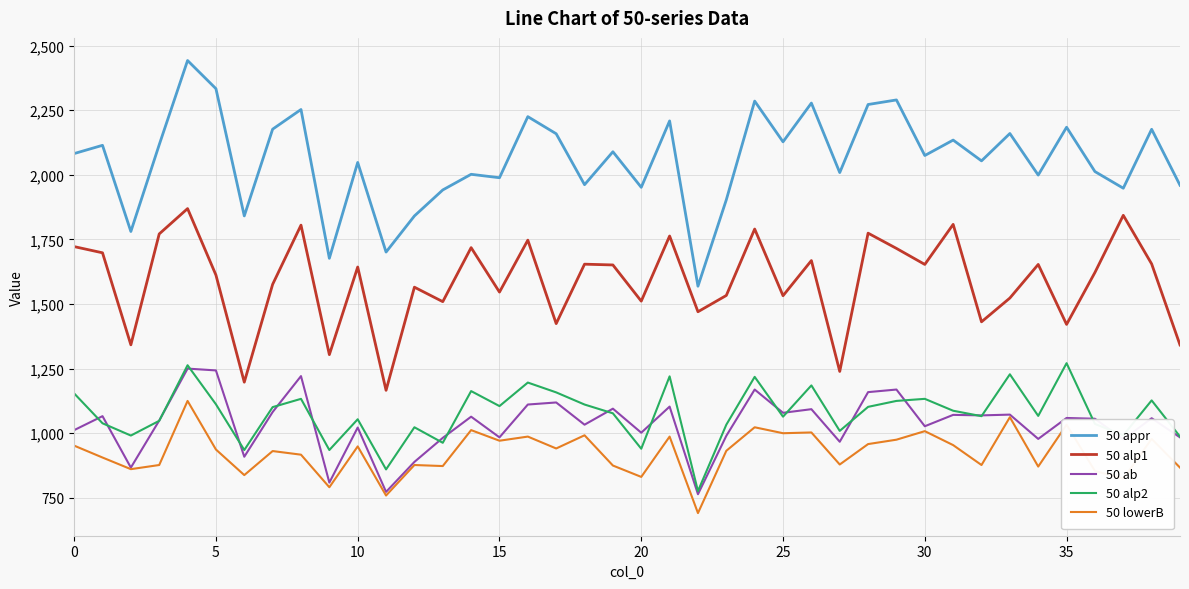

True or false: 50 alp1 and 50 ab cross at least once.

False